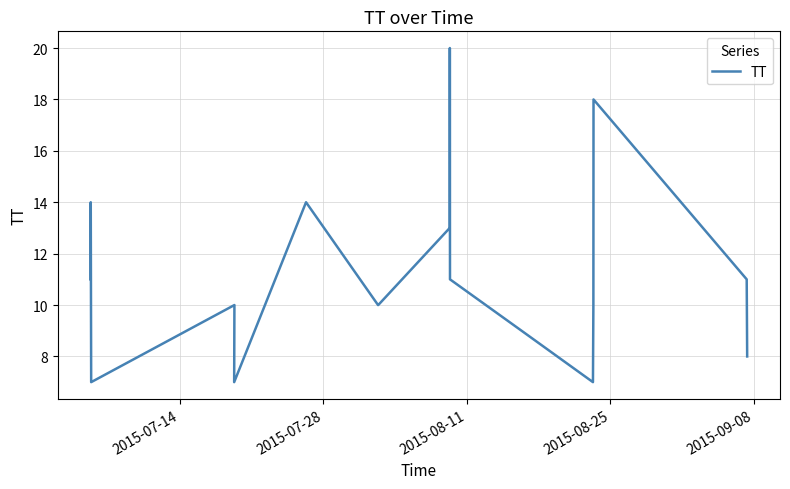

Count the number of categories in the chart.

17